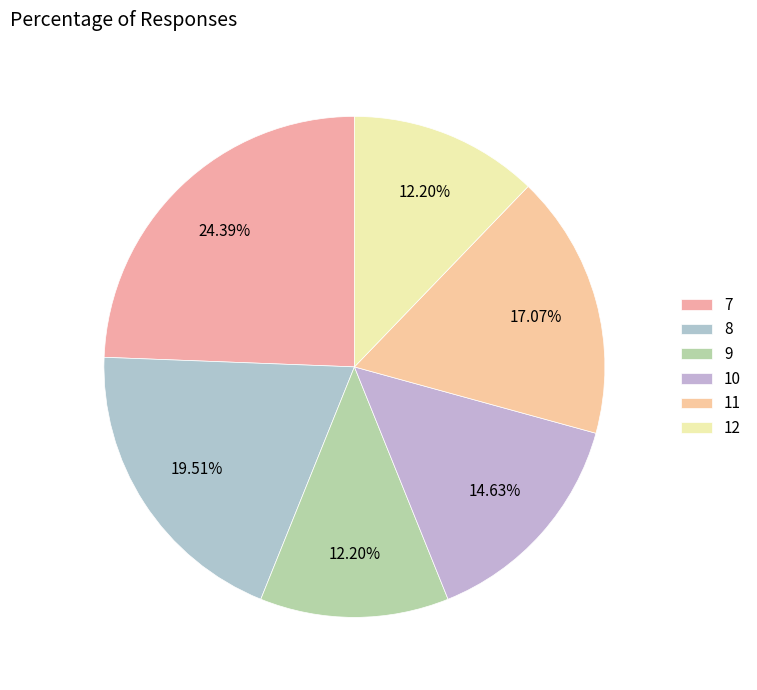

To the nearest percent, what is the difference between the 12 and 7 slice percentages?

12%